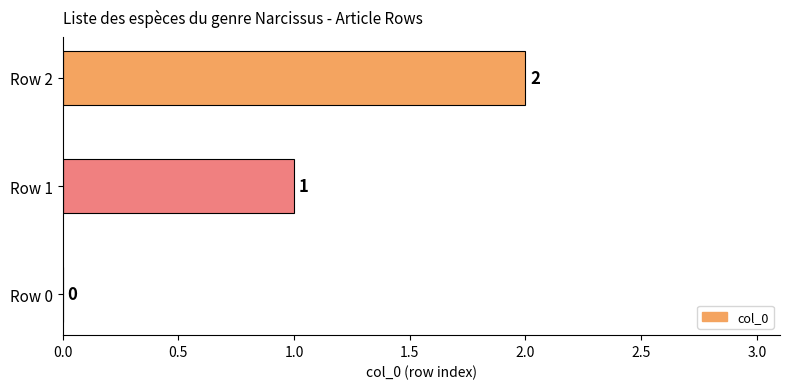

What is the sum of all values?

3